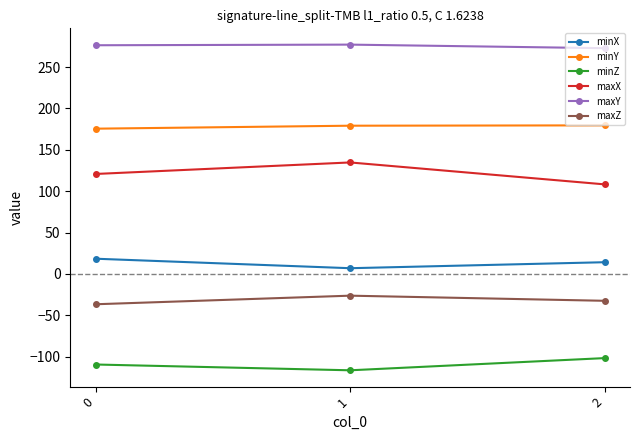

List the labels in order of maxZ value, smallest first.

0, 2, 1